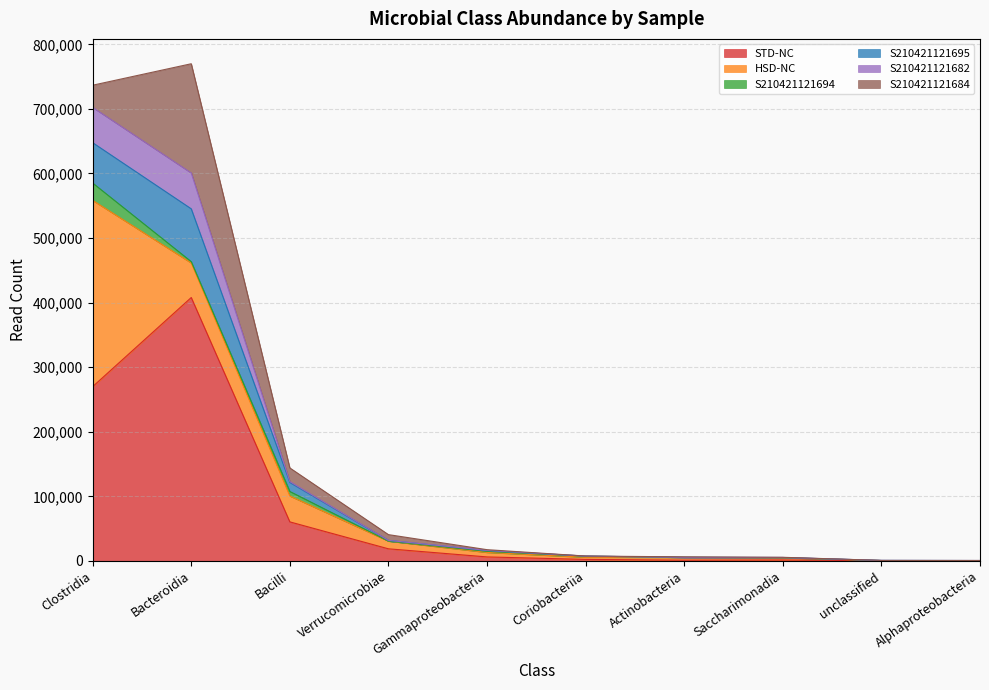

What is the maximum value for STD-NC?

407877